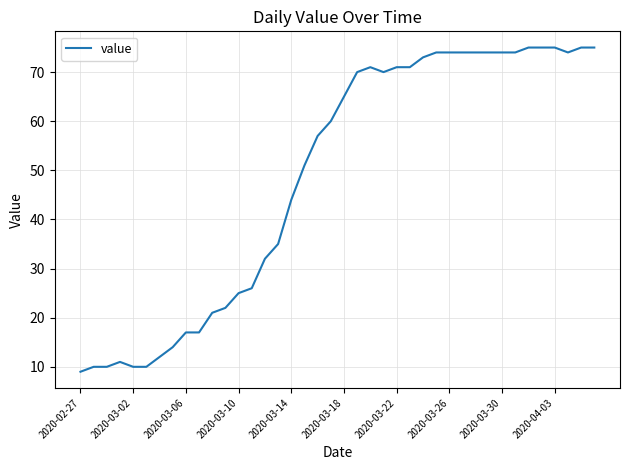

What is the greatest value displayed?

75